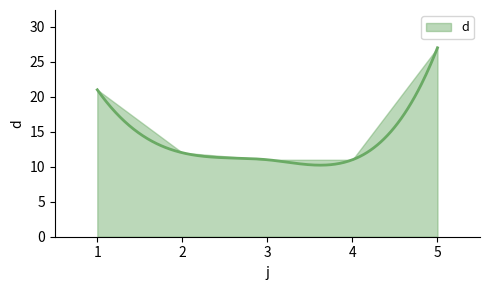

Count the number of categories in the chart.

5